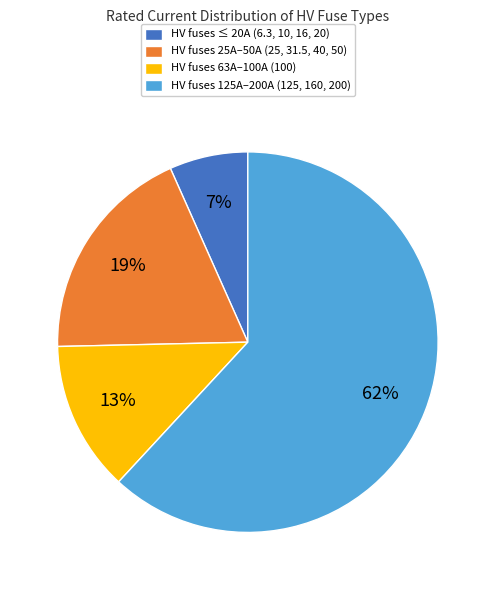

True or false: HV fuses 125A–200A (125, 160, 200) accounts for 55% of the total.

False